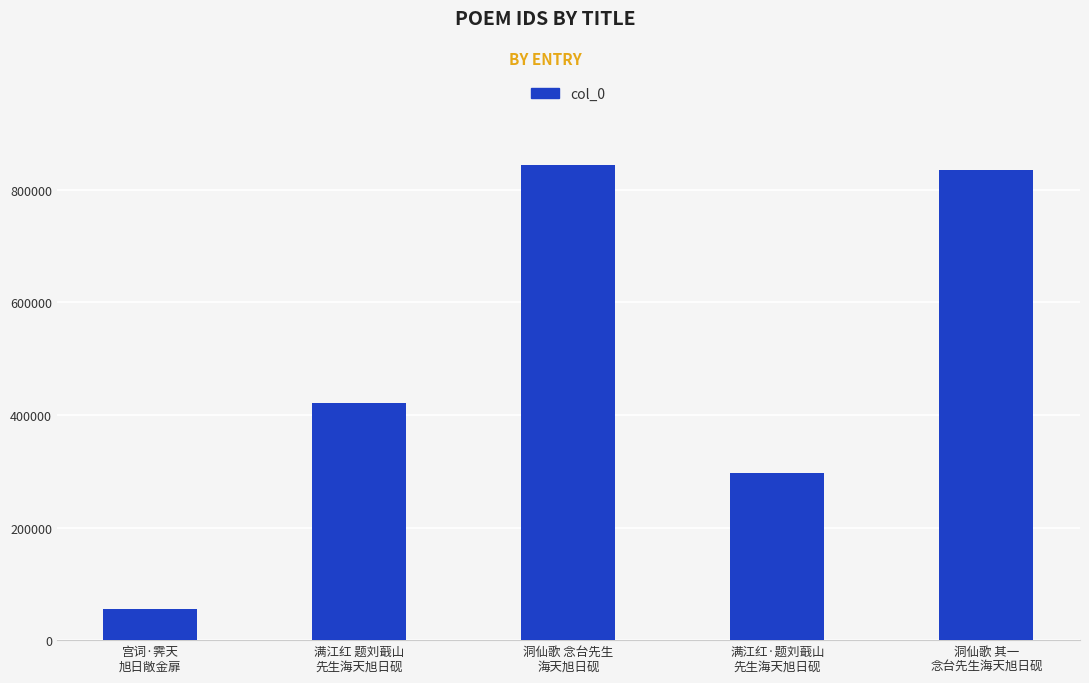

What is the label of the 4th bar from the left?

满江红·题刘蕺山
先生海天旭日砚